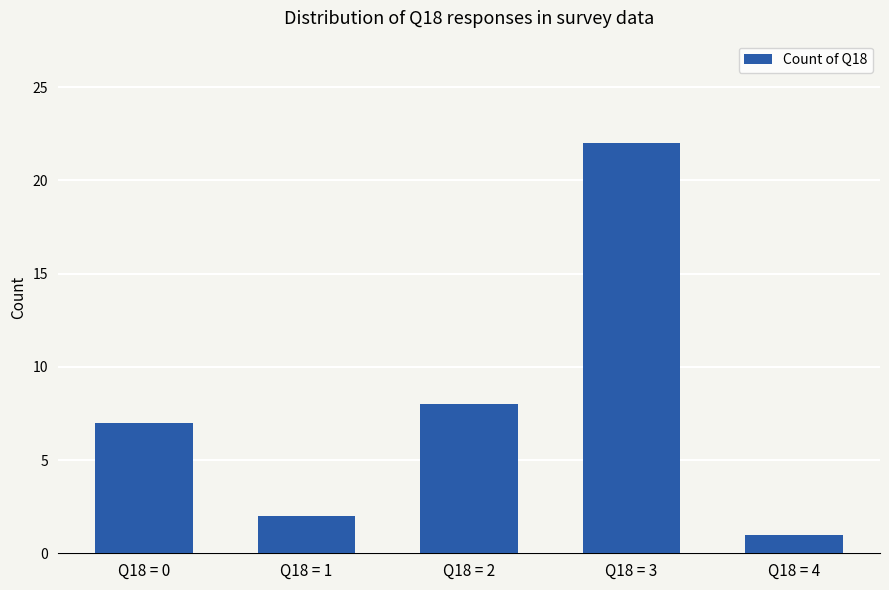

At which category does the chart reach its minimum across all series?

Q18 = 4